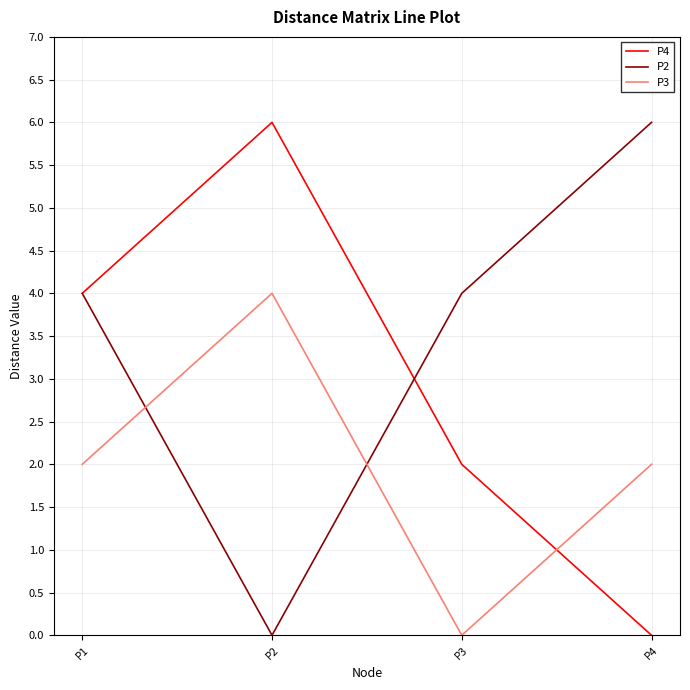

What is the spread (max minus min) of values at P3?

4